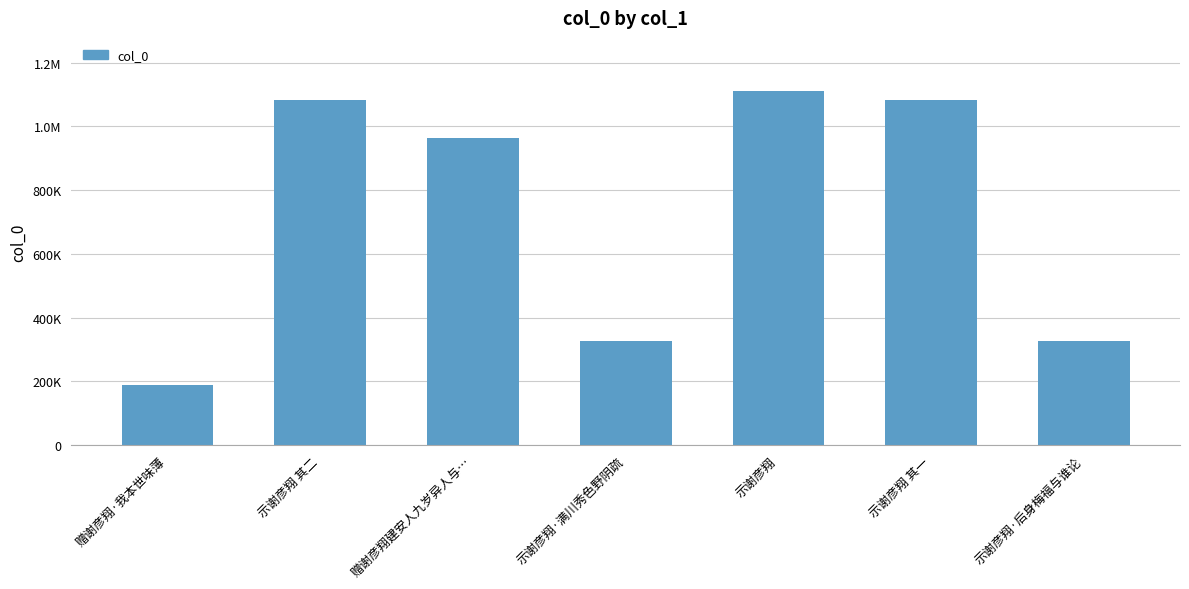

How many bars are there in total?

7